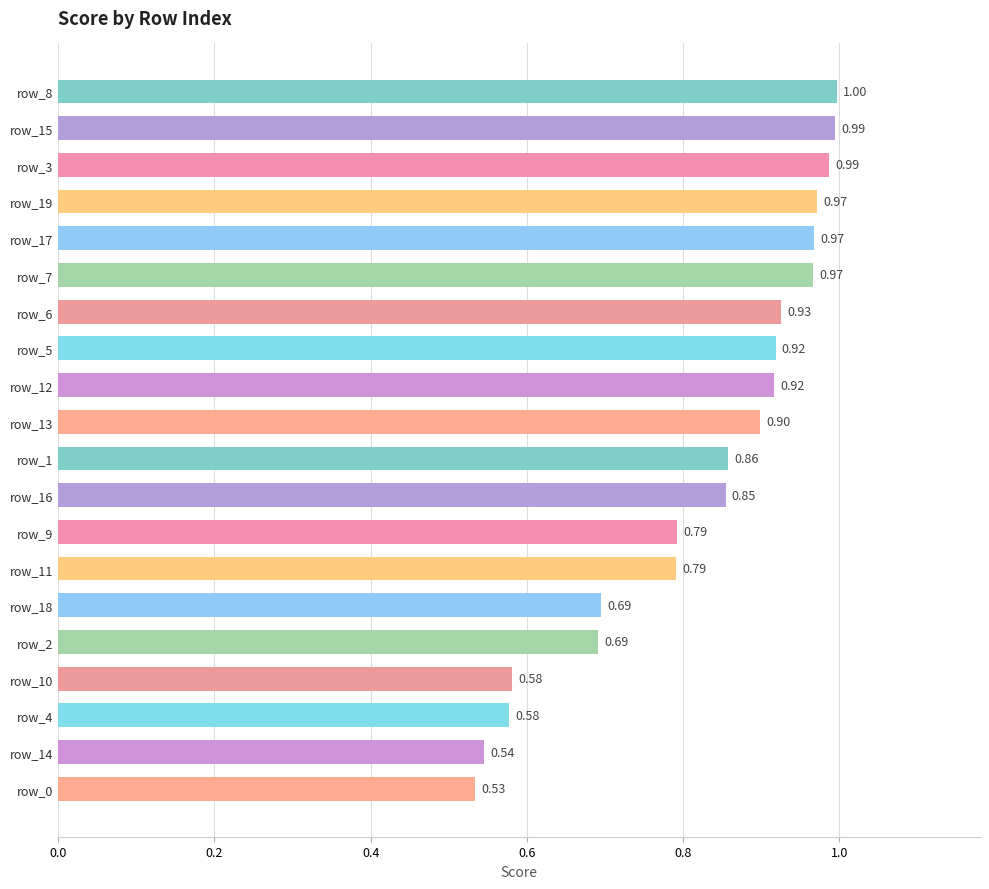

What is the sum of the values at row_7 and row_15?

2.0